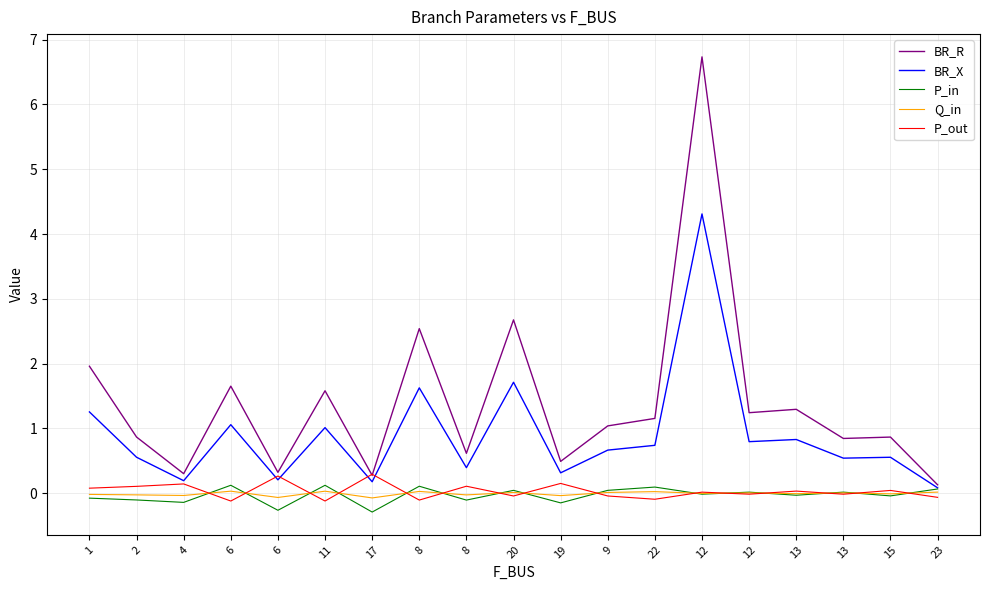

How many lines are shown in the chart?

5